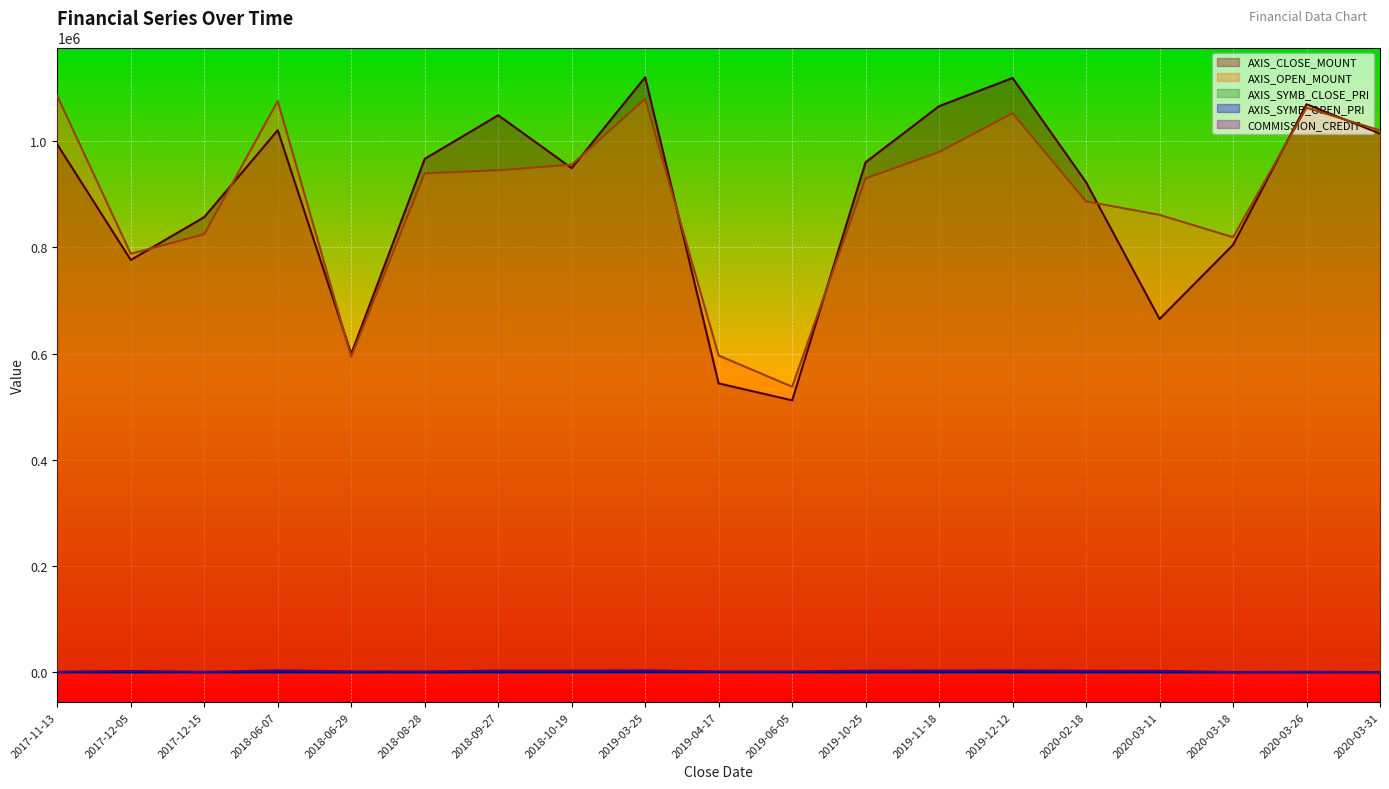

At which label is AXIS_SYMB_OPEN_PRI closest to 653?

2019-06-05